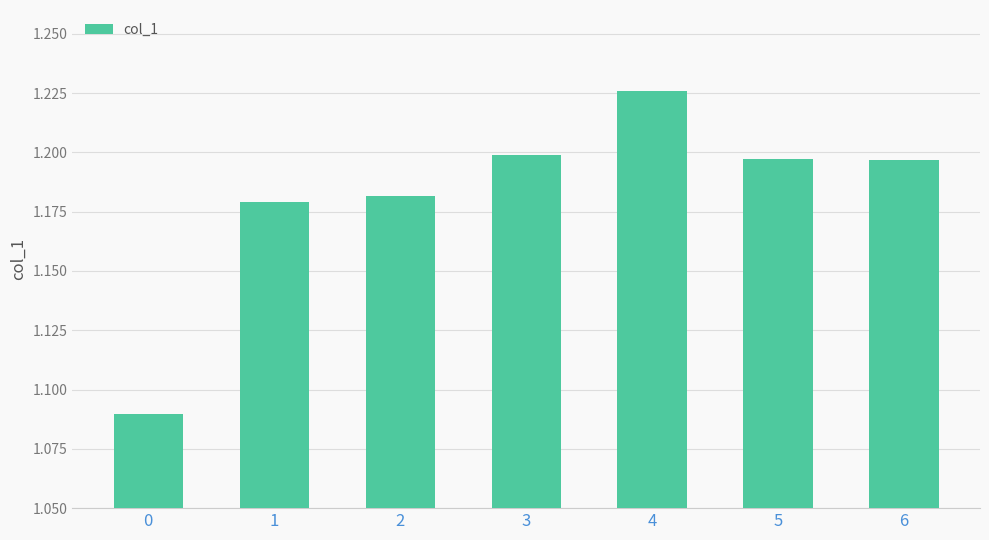

How many values are between 1 and 2?

7